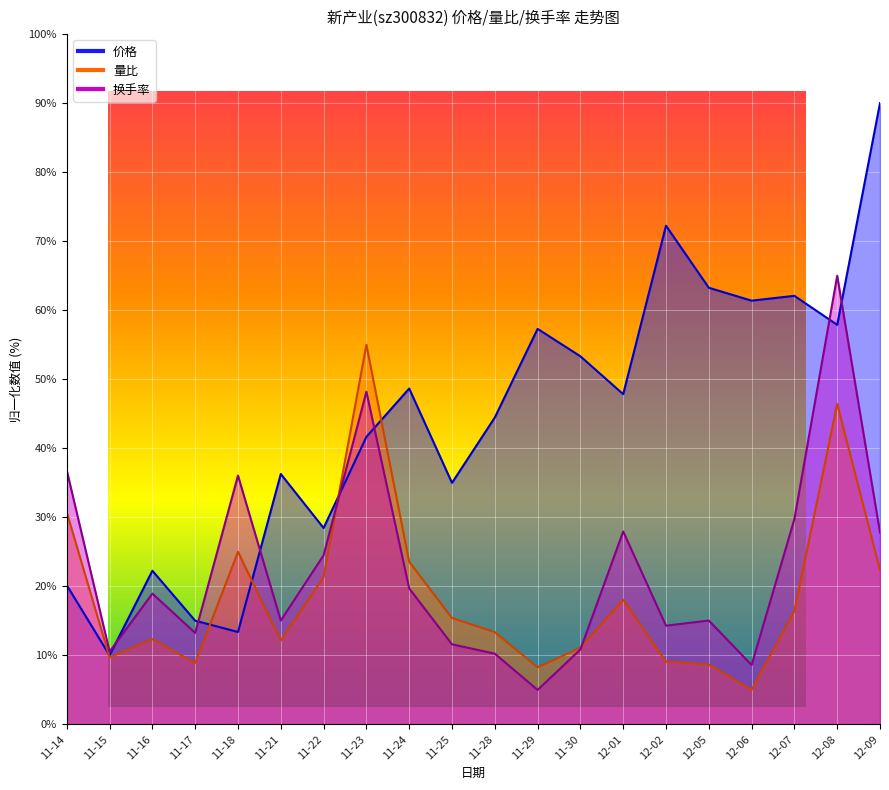

What is the lowest value of the 量比 series?

5.0